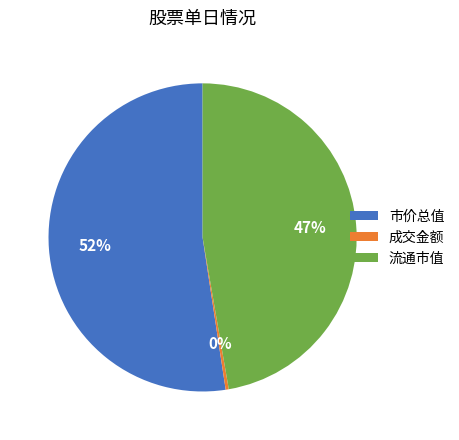

Which slice is the smallest?

成交金额